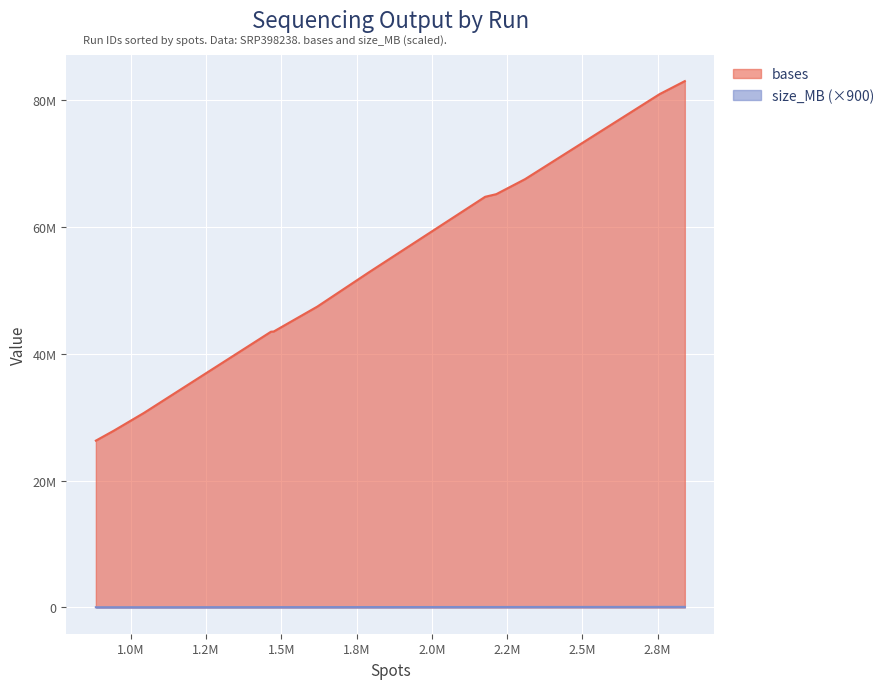

How many values in the size_MB series exceed 59?

5